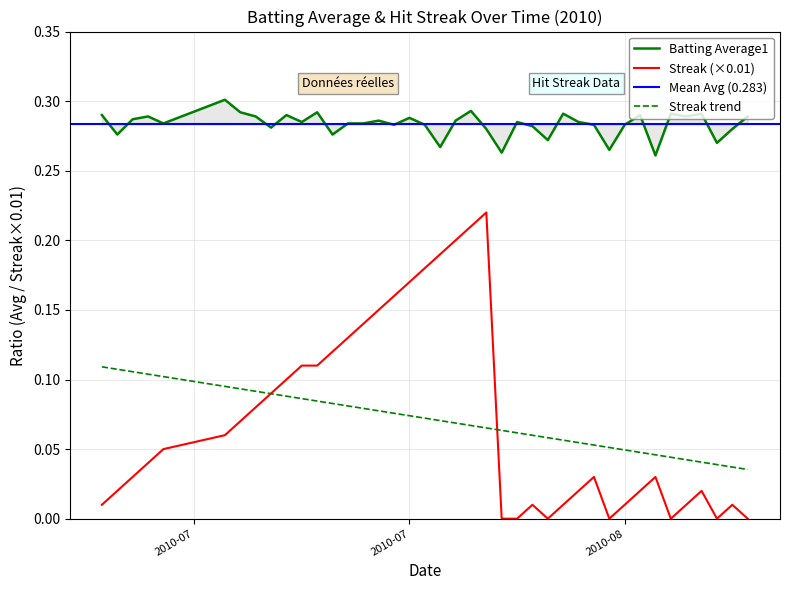

True or false: Streak trend and Batting Average1 intersect in this chart.

False